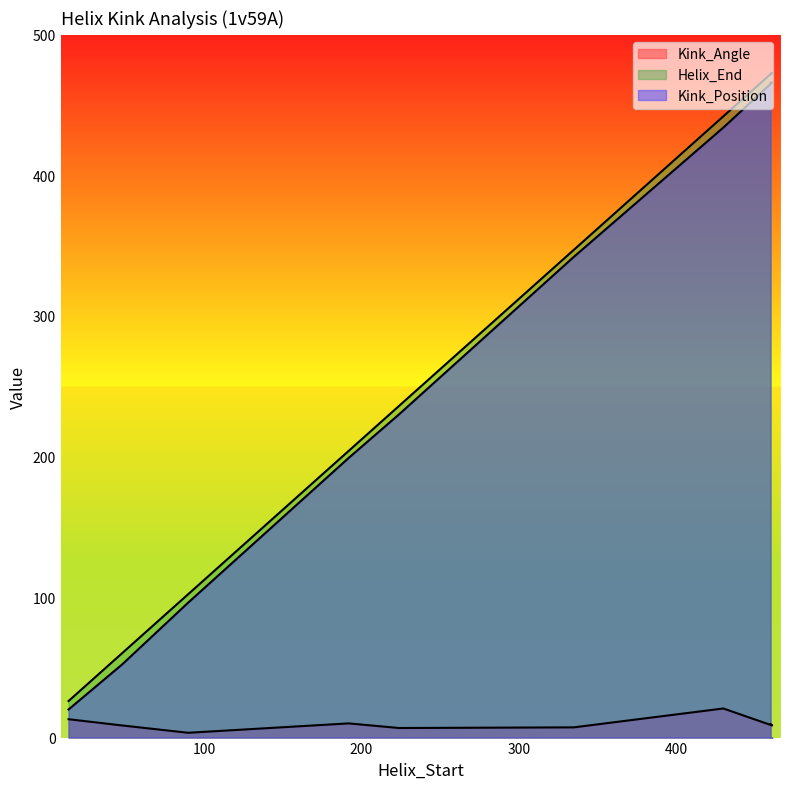

What is the sum of all Kink_Angle values?

88.3